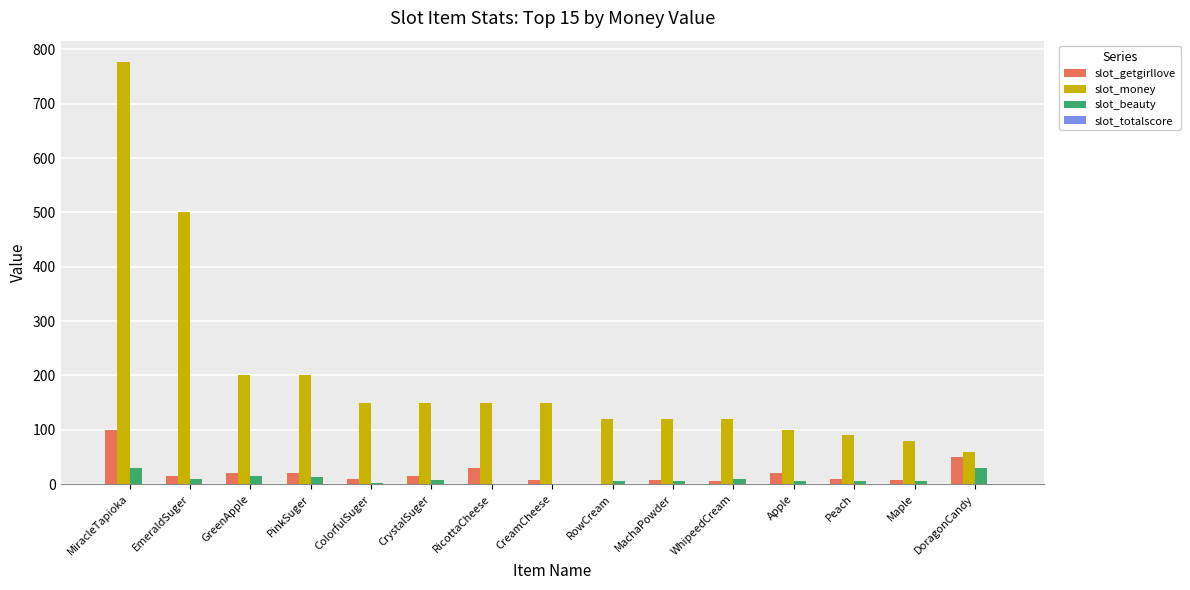

What is the sum of all slot_beauty values?

144